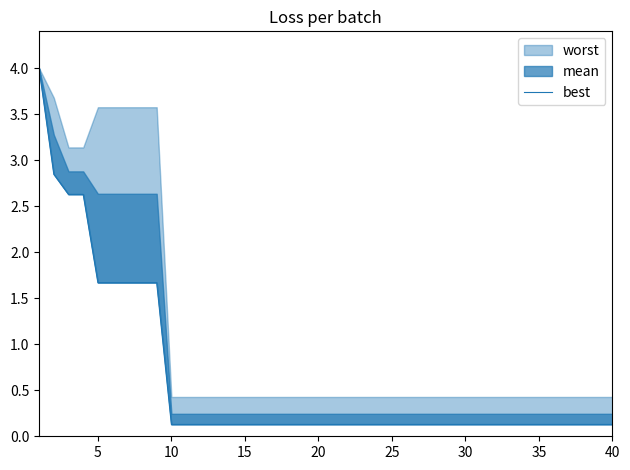

True or false: the data has more than 2 interior local peaks.

False